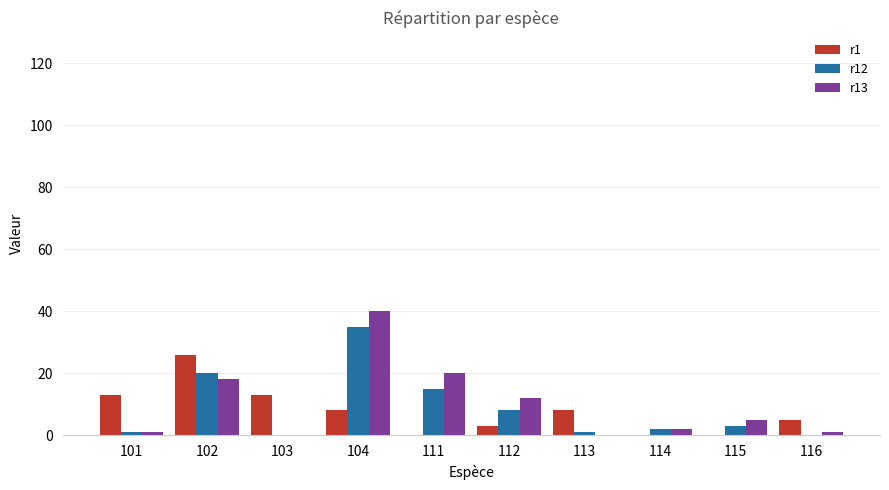

At which label does r12 reach its peak?

104